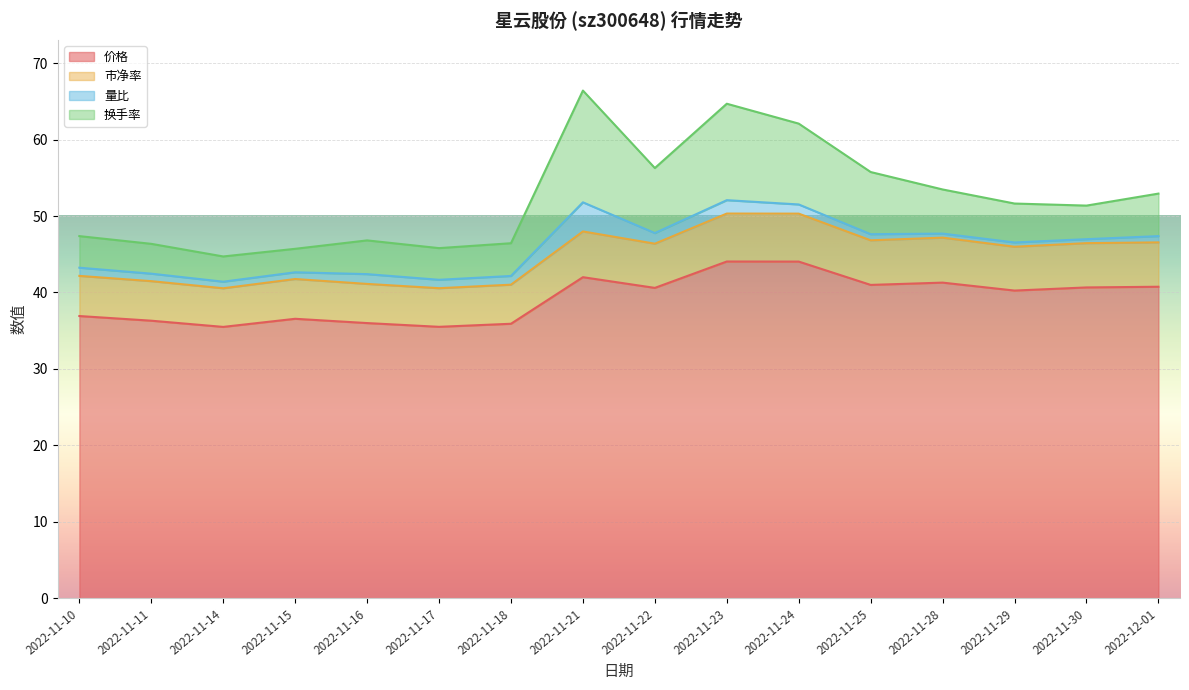

What is the value of the 市净率 point at the 12th from the left?

46.8